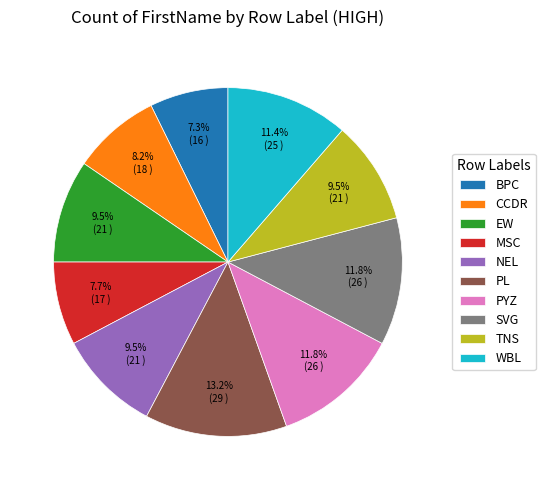

Does PYZ account for over 50% of the chart?

No